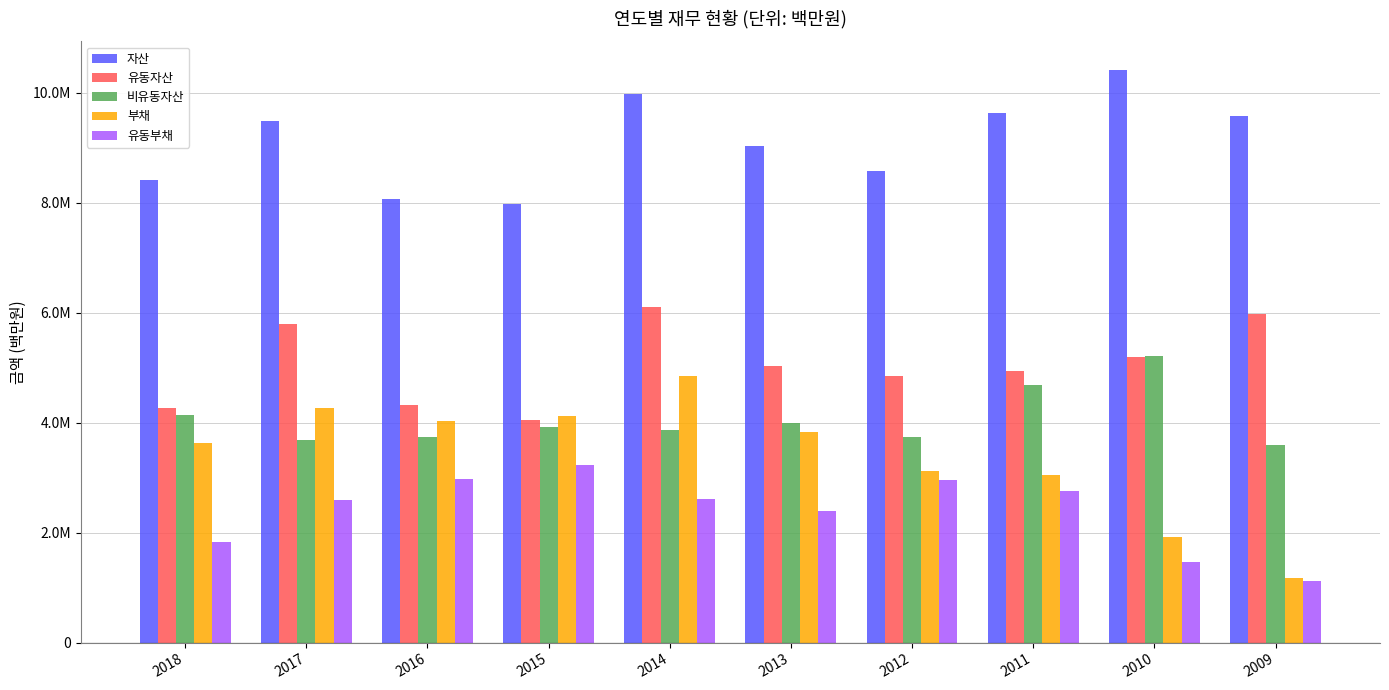

Reading left to right, list all the values displayed in this chart.

자산: 8418769	9487901	8063022	7975345	9974693	9037300	8579236	9632460	10418300	9579582
유동자산: 4277101	5793772	4325251	4050380	6099796	5037131	4842186	4940190	5197124	5983861
비유동자산: 4141668	3694129	3737772	3924965	3874897	4000169	3737049	4692270	5221176	3595721
부채: 3630988	4274986	4024937	4122945	4850731	3832968	3120966	3040852	1915502	1183053
유동부채: 1837222	2599059	2970512	3232765	2619570	2388955	2958161	2755123	1458349	1125933